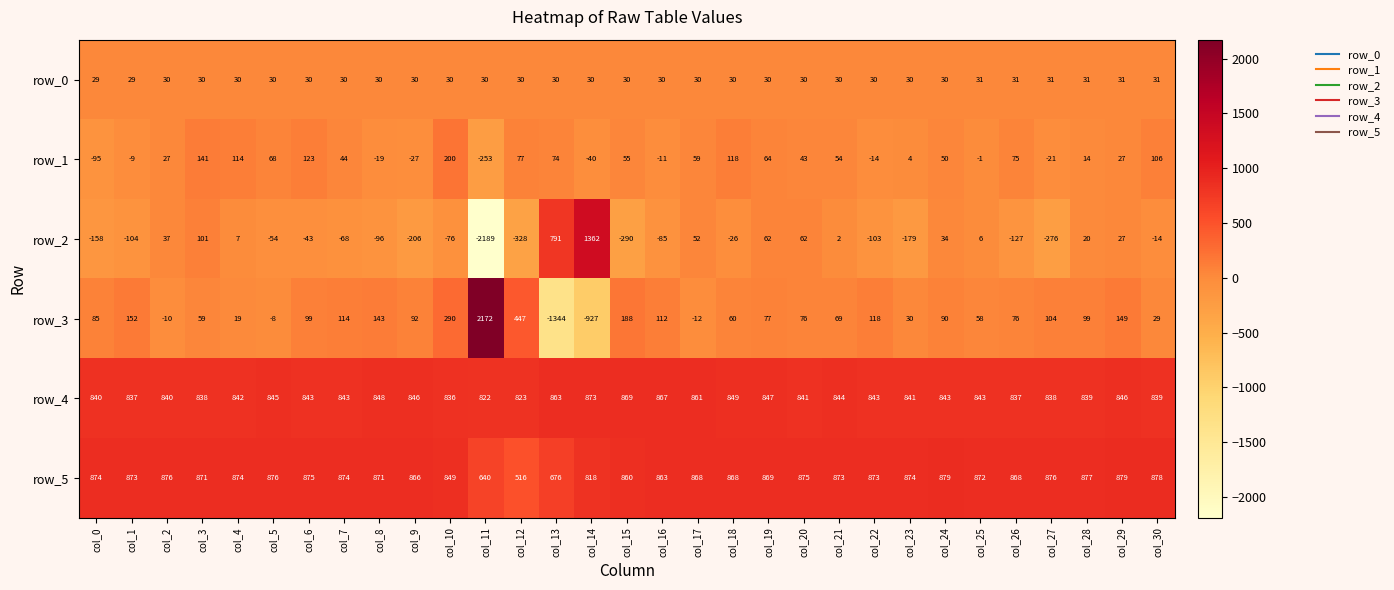

Which series changed the most between col_0 and col_28?

row_2